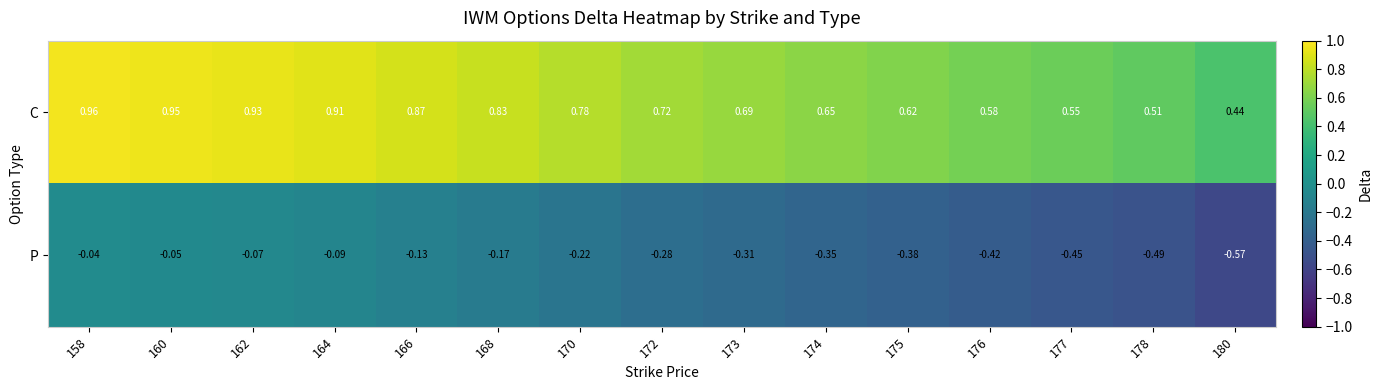

What is the total value across all series at 177?

0.1